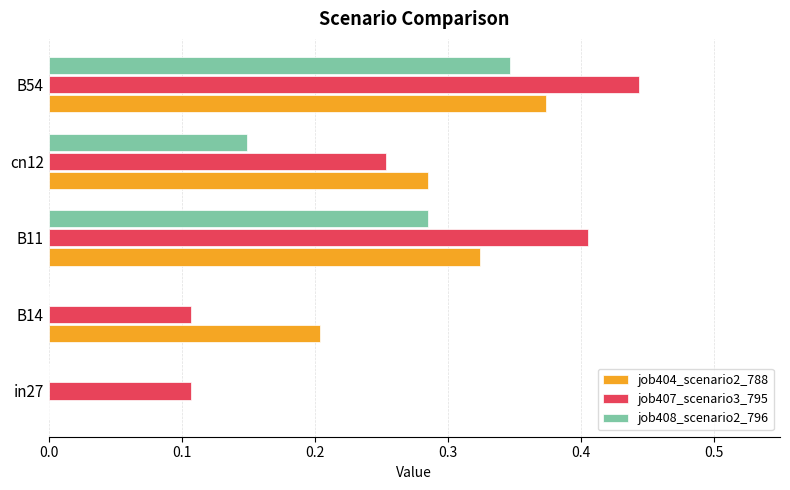

Between in27 and B11, which series saw the biggest shift?

job404_scenario2_788